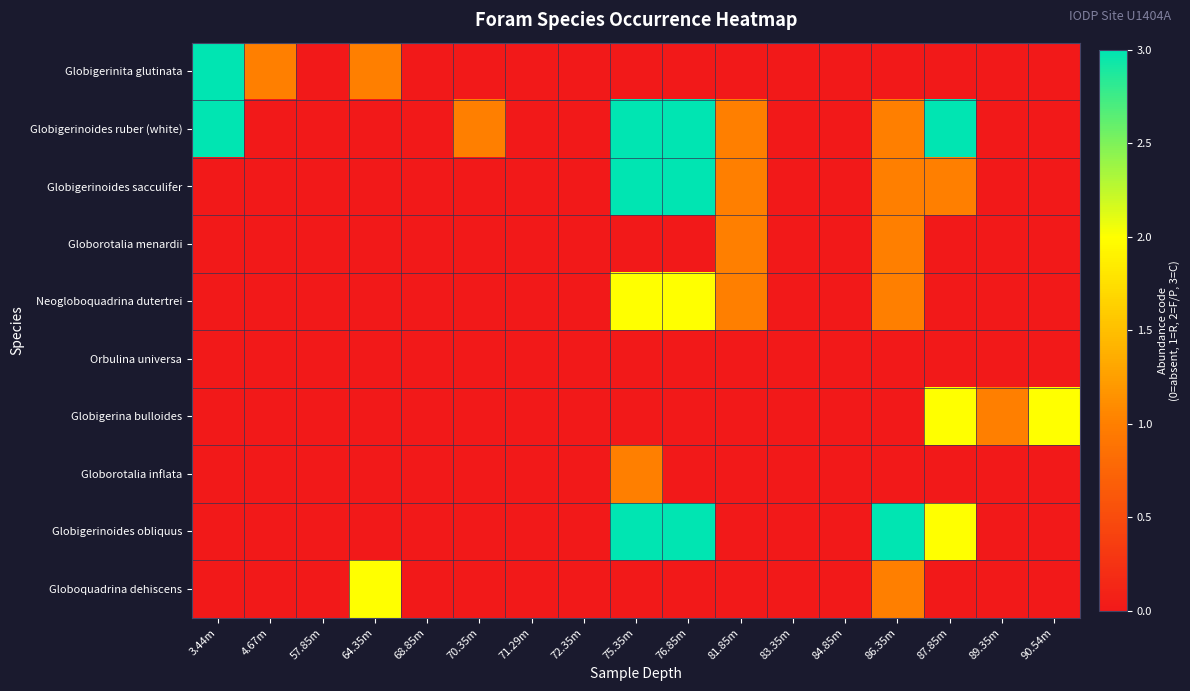

Reading right to left, transcribe all the data shown in this chart.

Globigerinita glutinata: 90.54m=0	89.35m=0	87.85m=0	86.35m=0	84.85m=0	83.35m=0	81.85m=0	76.85m=0	75.35m=0	72.35m=0	71.29m=0	70.35m=0	68.85m=0	64.35m=1	57.85m=0	4.67m=1	3.44m=3
Globigerinoides ruber (white): 90.54m=0	89.35m=0	87.85m=3	86.35m=1	84.85m=0	83.35m=0	81.85m=1	76.85m=3	75.35m=3	72.35m=0	71.29m=0	70.35m=1	68.85m=0	64.35m=0	57.85m=0	4.67m=0	3.44m=3
Globigerinoides sacculifer: 90.54m=0	89.35m=0	87.85m=1	86.35m=1	84.85m=0	83.35m=0	81.85m=1	76.85m=3	75.35m=3	72.35m=0	71.29m=0	70.35m=0	68.85m=0	64.35m=0	57.85m=0	4.67m=0	3.44m=0
Globorotalia menardii: 90.54m=0	89.35m=0	87.85m=0	86.35m=1	84.85m=0	83.35m=0	81.85m=1	76.85m=0	75.35m=0	72.35m=0	71.29m=0	70.35m=0	68.85m=0	64.35m=0	57.85m=0	4.67m=0	3.44m=0
Neogloboquadrina dutertrei: 90.54m=0	89.35m=0	87.85m=0	86.35m=1	84.85m=0	83.35m=0	81.85m=1	76.85m=2	75.35m=2	72.35m=0	71.29m=0	70.35m=0	68.85m=0	64.35m=0	57.85m=0	4.67m=0	3.44m=0
Orbulina universa: 90.54m=0	89.35m=0	87.85m=0	86.35m=0	84.85m=0	83.35m=0	81.85m=0	76.85m=0	75.35m=0	72.35m=0	71.29m=0	70.35m=0	68.85m=0	64.35m=0	57.85m=0	4.67m=0	3.44m=0
Globigerina bulloides: 90.54m=2	89.35m=1	87.85m=2	86.35m=0	84.85m=0	83.35m=0	81.85m=0	76.85m=0	75.35m=0	72.35m=0	71.29m=0	70.35m=0	68.85m=0	64.35m=0	57.85m=0	4.67m=0	3.44m=0
Globorotalia inflata: 90.54m=0	89.35m=0	87.85m=0	86.35m=0	84.85m=0	83.35m=0	81.85m=0	76.85m=0	75.35m=1	72.35m=0	71.29m=0	70.35m=0	68.85m=0	64.35m=0	57.85m=0	4.67m=0	3.44m=0
Globigerinoides obliquus: 90.54m=0	89.35m=0	87.85m=2	86.35m=3	84.85m=0	83.35m=0	81.85m=0	76.85m=3	75.35m=3	72.35m=0	71.29m=0	70.35m=0	68.85m=0	64.35m=0	57.85m=0	4.67m=0	3.44m=0
Globoquadrina dehiscens: 90.54m=0	89.35m=0	87.85m=0	86.35m=1	84.85m=0	83.35m=0	81.85m=0	76.85m=0	75.35m=0	72.35m=0	71.29m=0	70.35m=0	68.85m=0	64.35m=2	57.85m=0	4.67m=0	3.44m=0